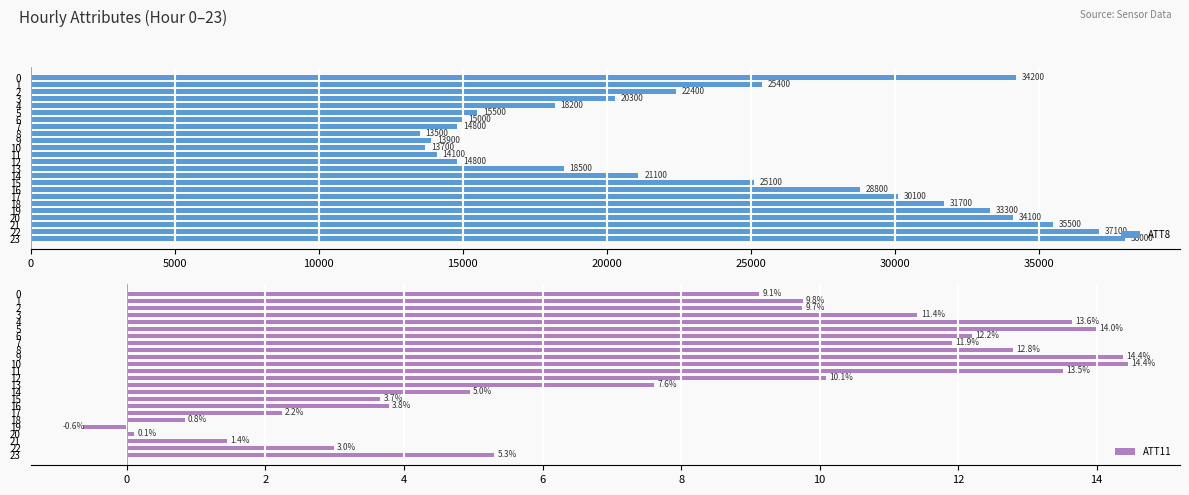

At 15, list the series in order from largest to smallest.

ATT8, ATT11